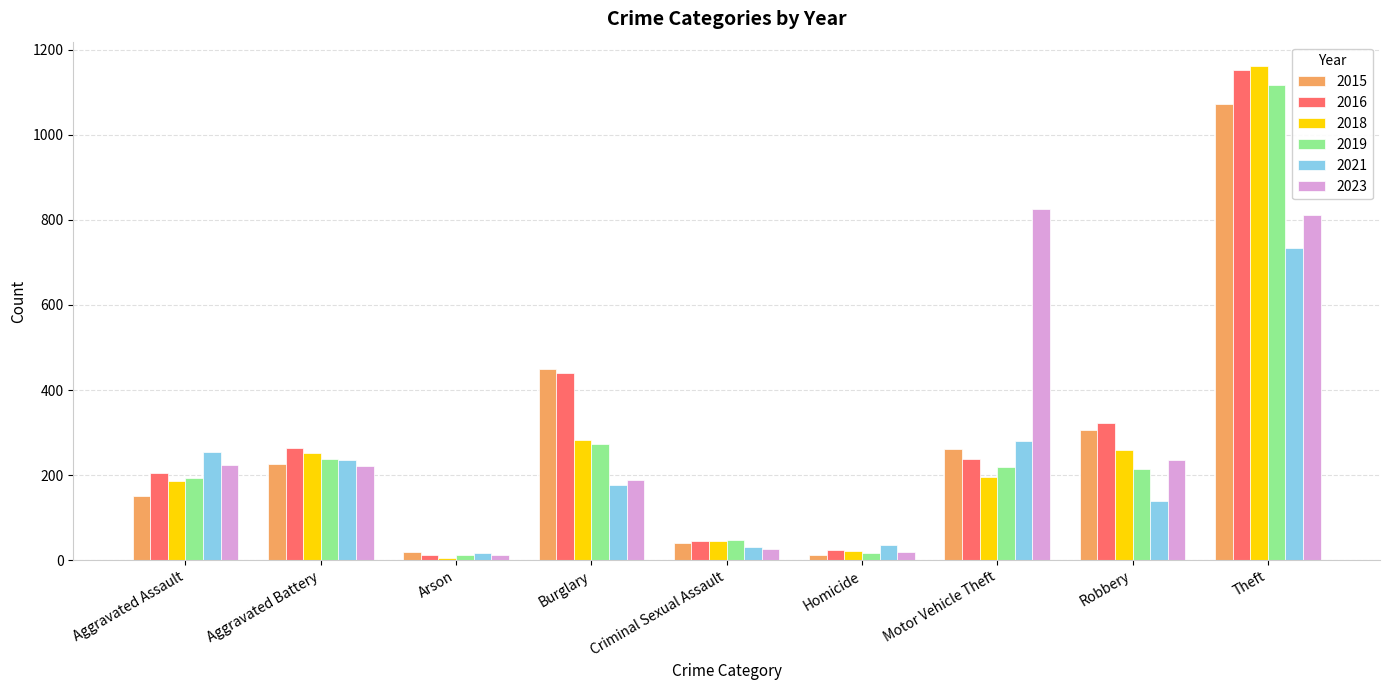

Does the chart contain stacked bars?

No